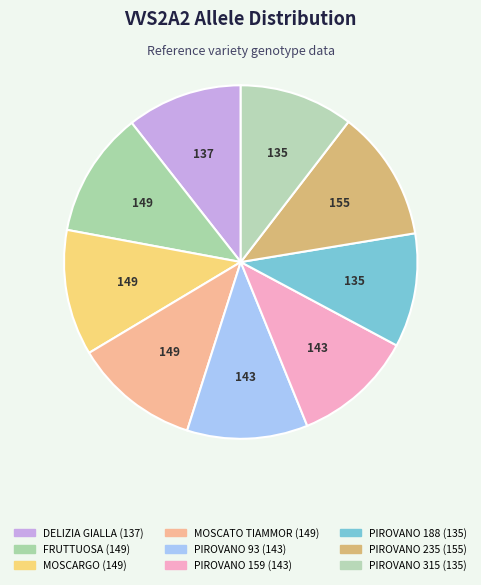

Rank the categories by value from lowest to highest.

PIROVANO 188, PIROVANO 315, DELIZIA GIALLA, PIROVANO 93, PIROVANO 159, FRUTTUOSA, MOSCARGO, MOSCATO TIAMMOR, PIROVANO 235